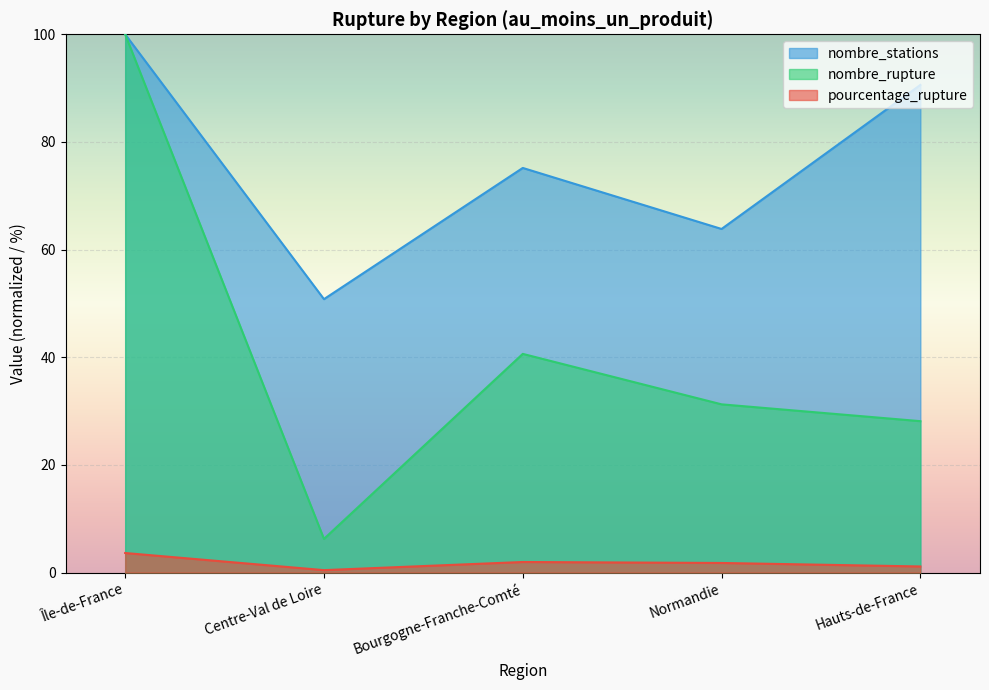

What is the label of the 5th point from the right?

Île-de-France